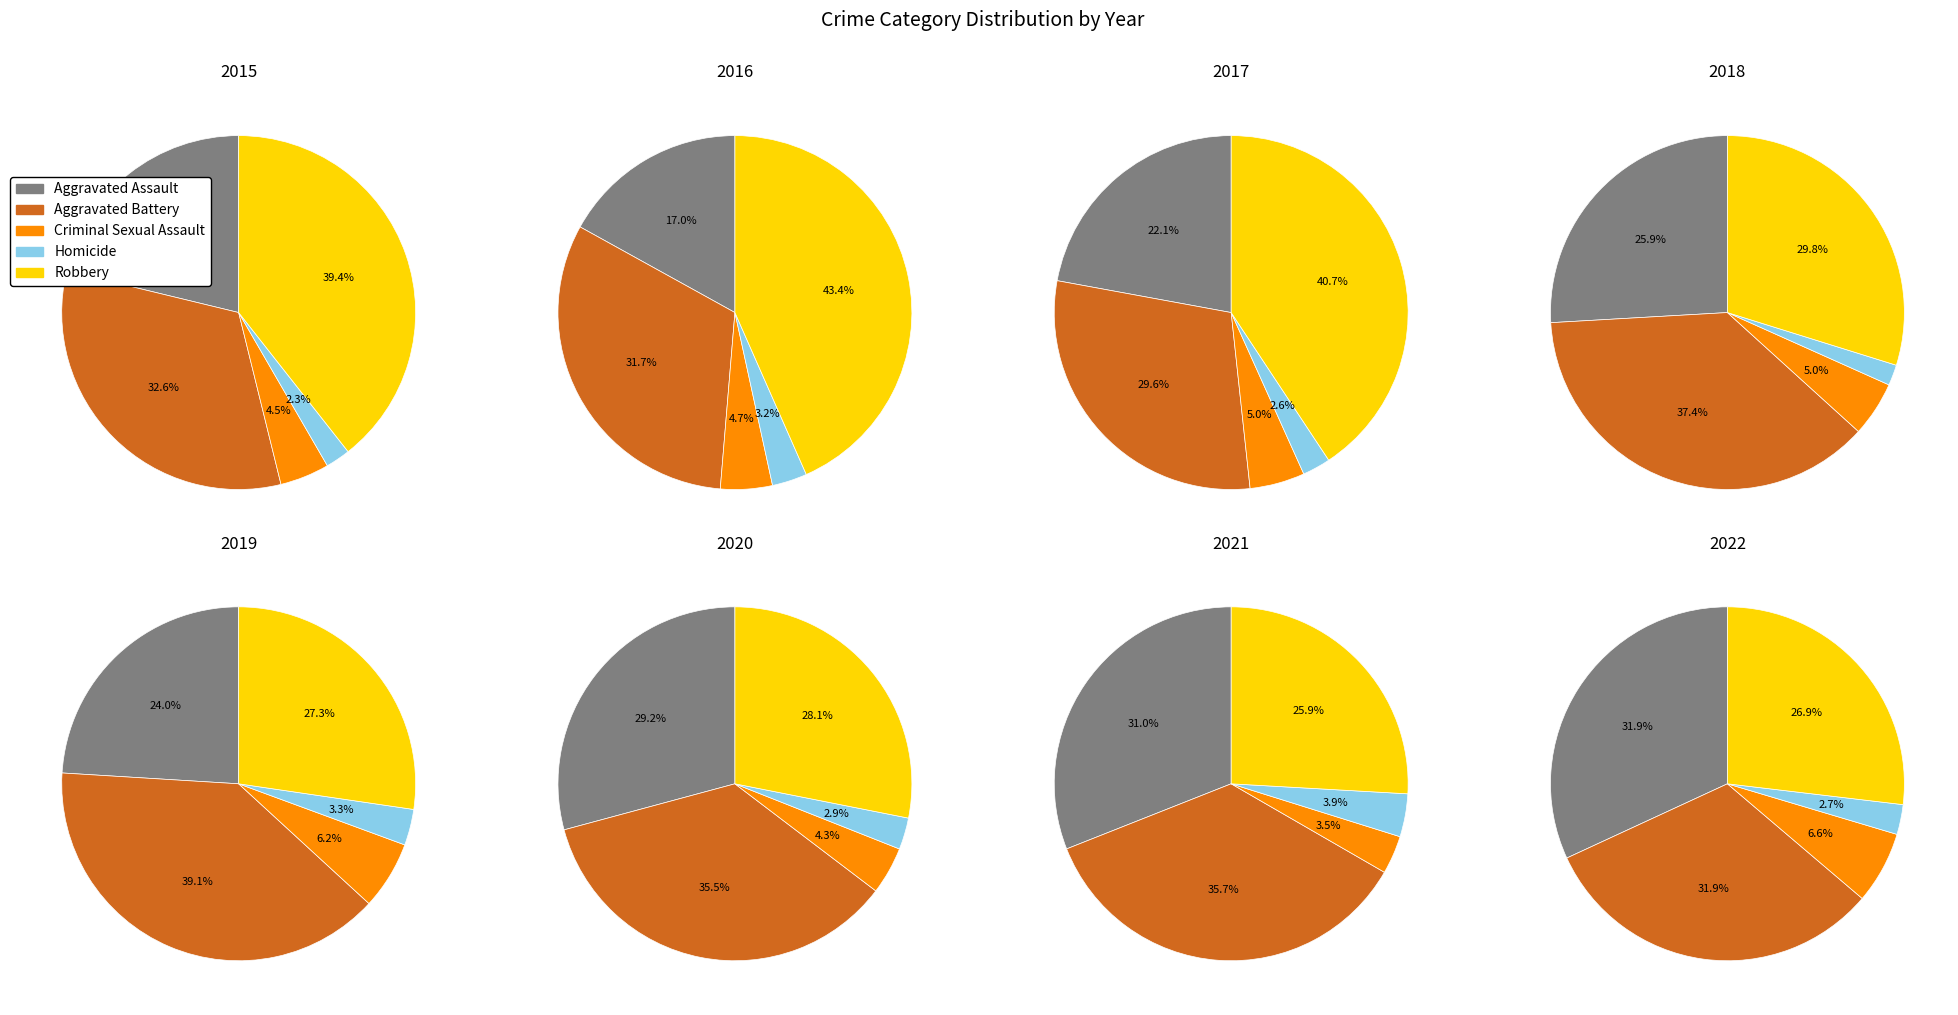

How many segments does this pie chart have?

8